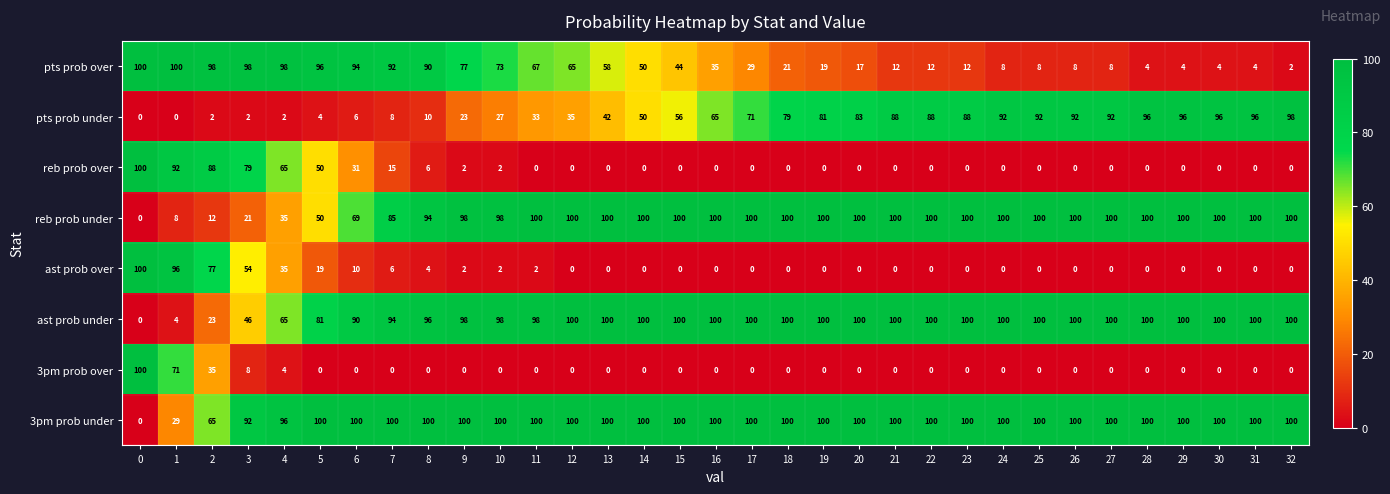

The value of 3pm prob over at 27 is 31. True or false?

False